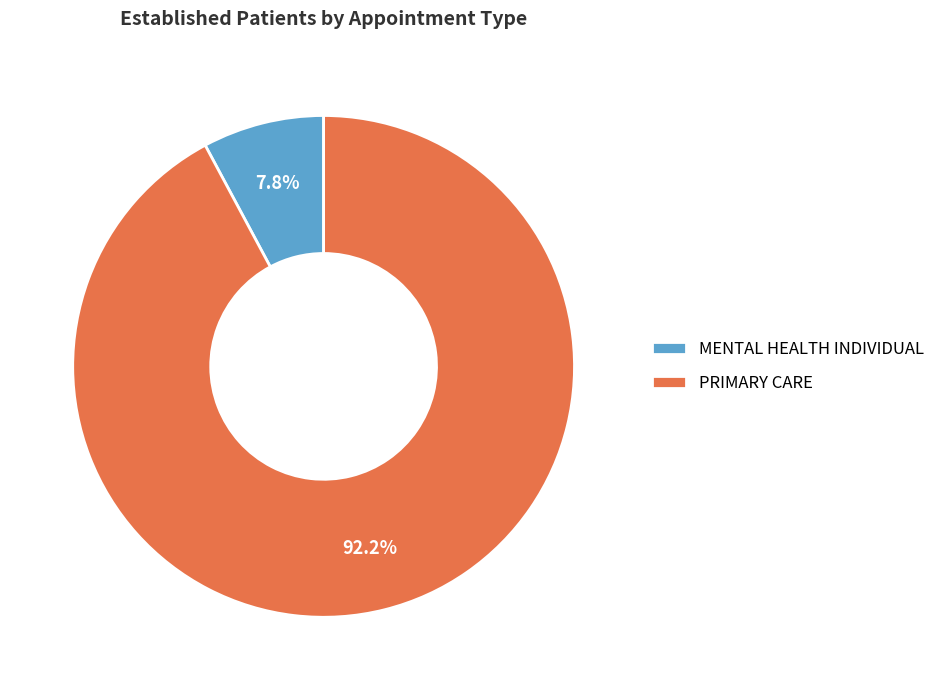

Combined, what portion of the pie is PRIMARY CARE and MENTAL HEALTH INDIVIDUAL?

100.0%